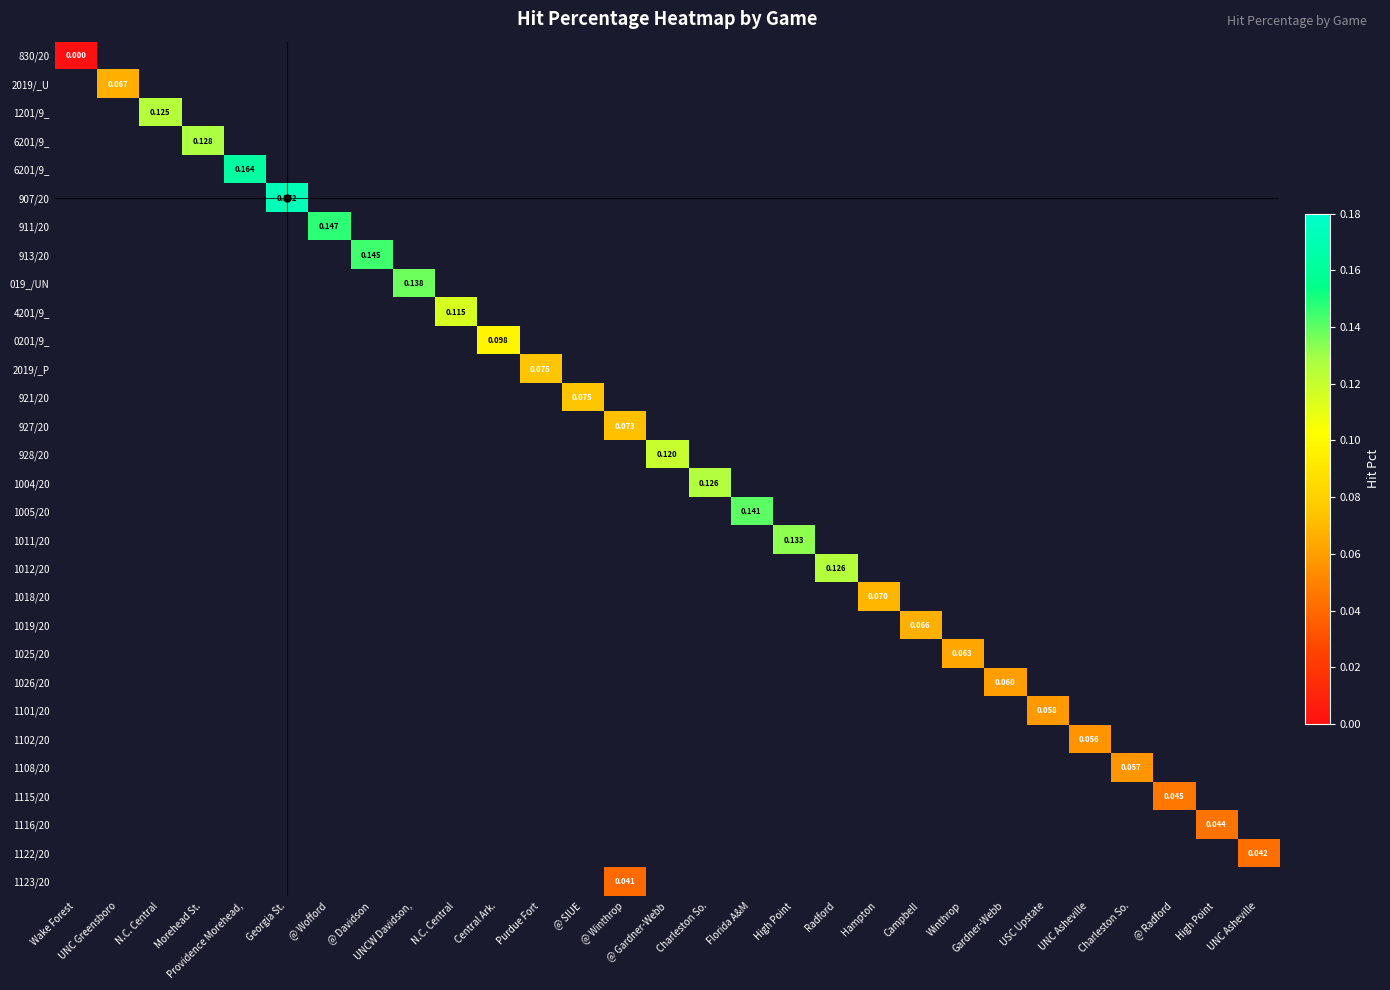

What is the greatest value displayed?

0.2